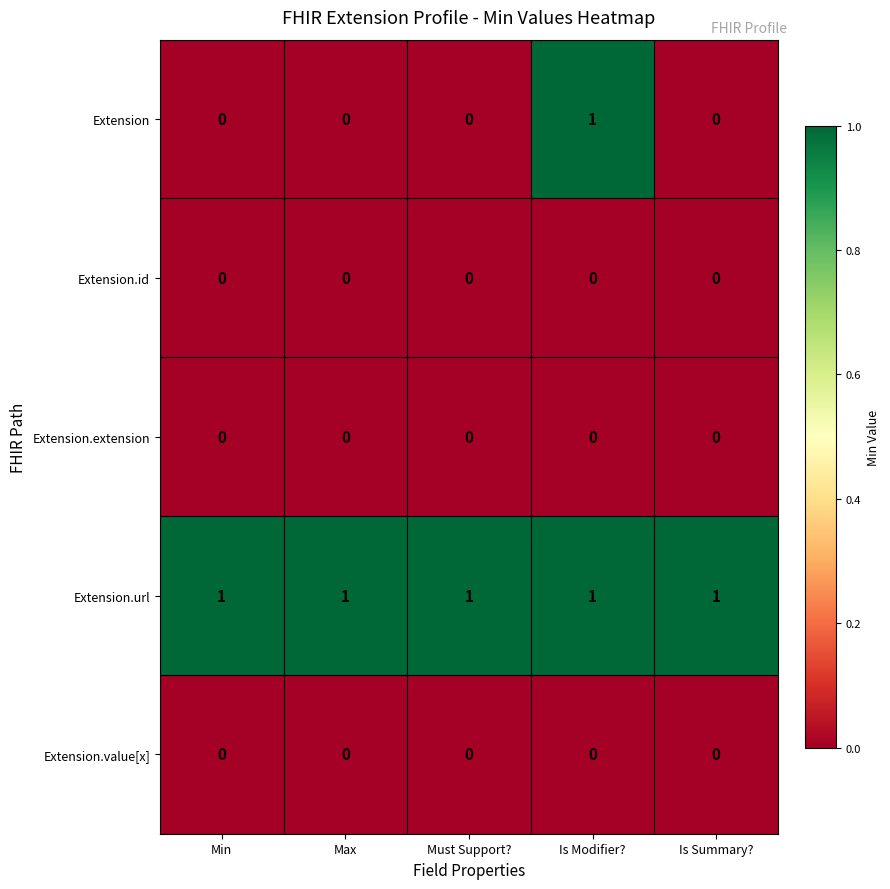

Reading left to right, transcribe all the data shown in this chart.

Extension: 0	0	0	1	0
Extension.id: 0	0	0	0	0
Extension.extension: 0	0	0	0	0
Extension.url: 1	1	1	1	1
Extension.value[x]: 0	0	0	0	0